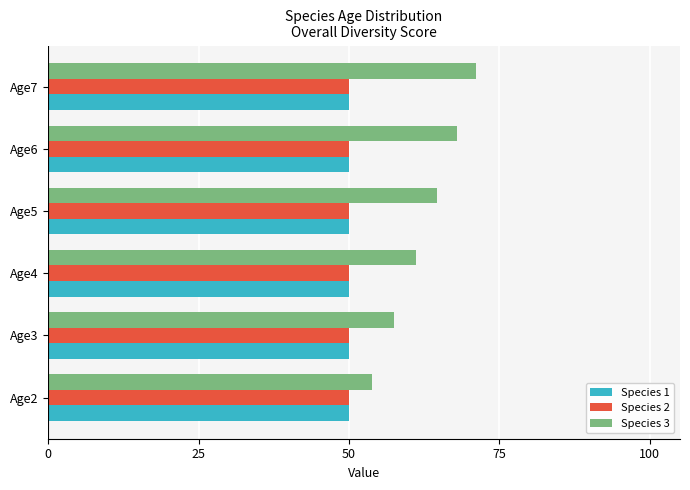

What are all the series names shown in the legend?

Species 1, Species 2, Species 3